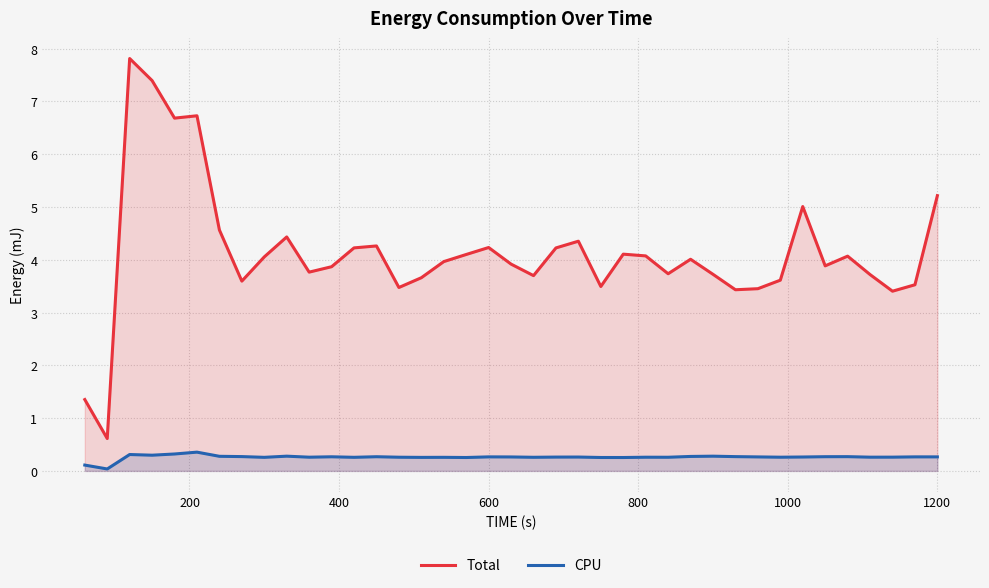

What is the difference between the maximum and second lowest values in the Total series?

6.5